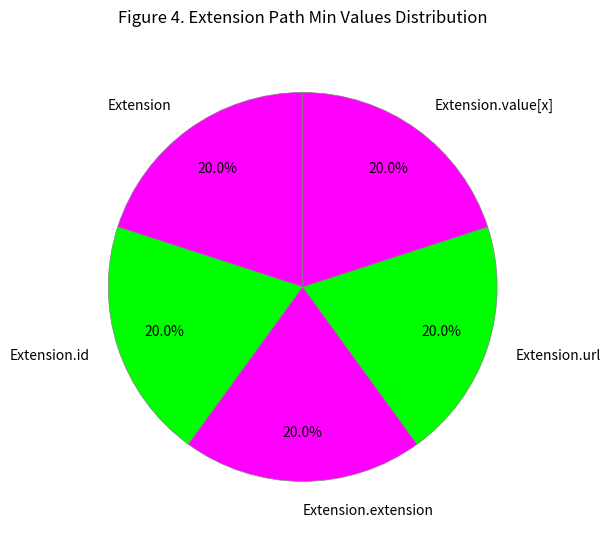

To the nearest percent, what is the average slice percentage?

20%